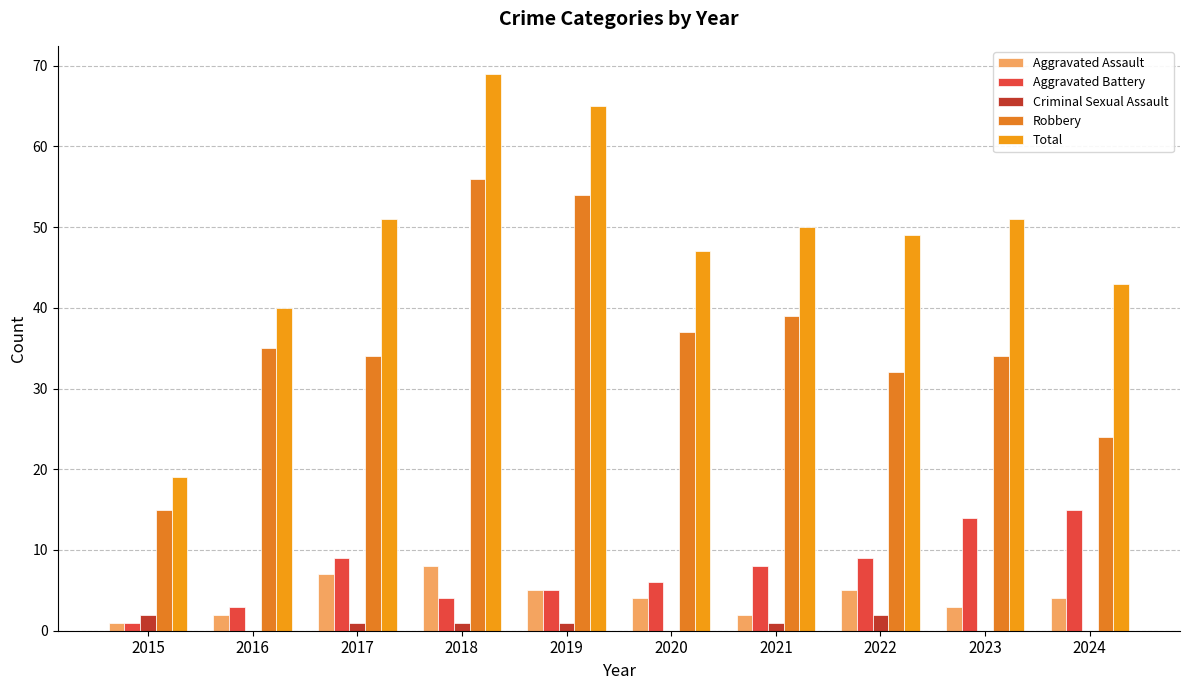

What is the greatest value displayed?

69